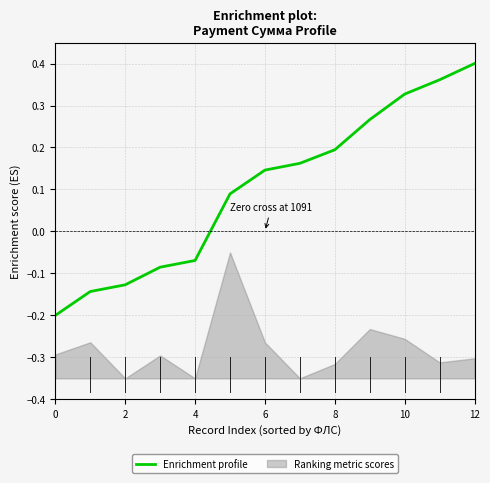

The value of Enrichment profile at 0 is -0.3. True or false?

False